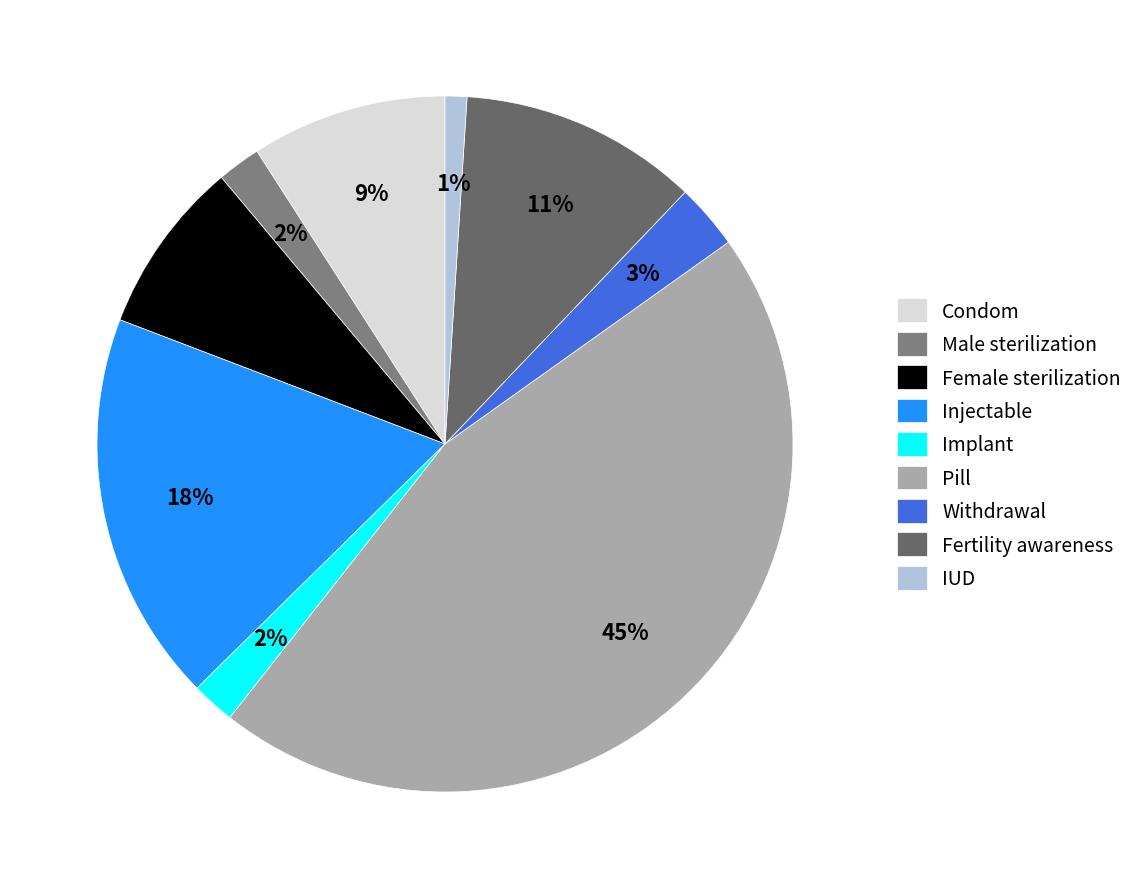

True or false: Female sterilization accounts for 8% of the total.

True